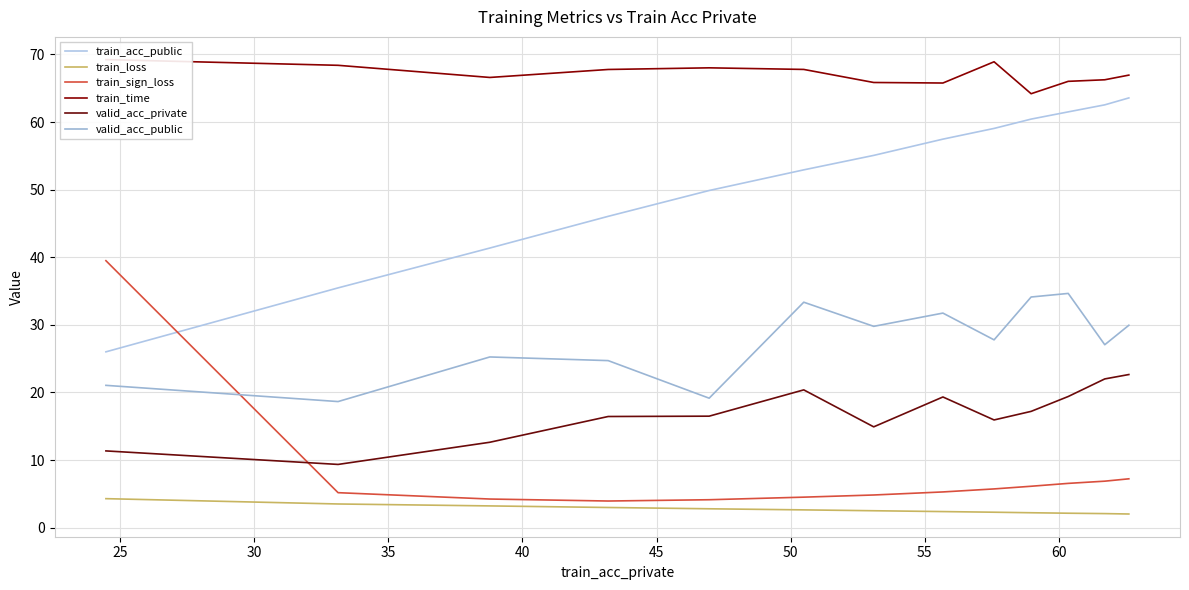

At how many categories does at least one series exceed 4?

13